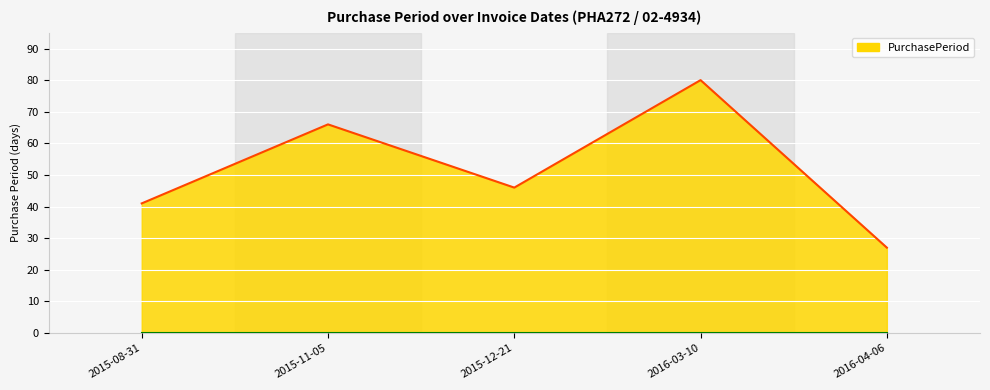

Where does the data first go above 46?

2015-11-05